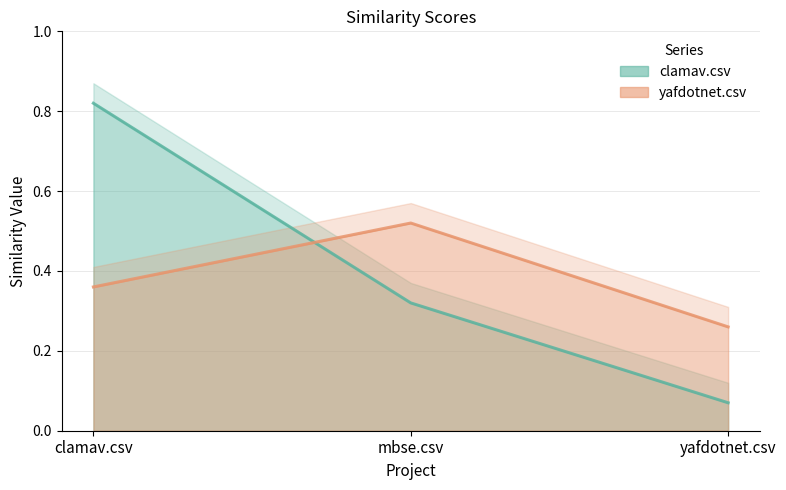

How many lines are shown in the chart?

2